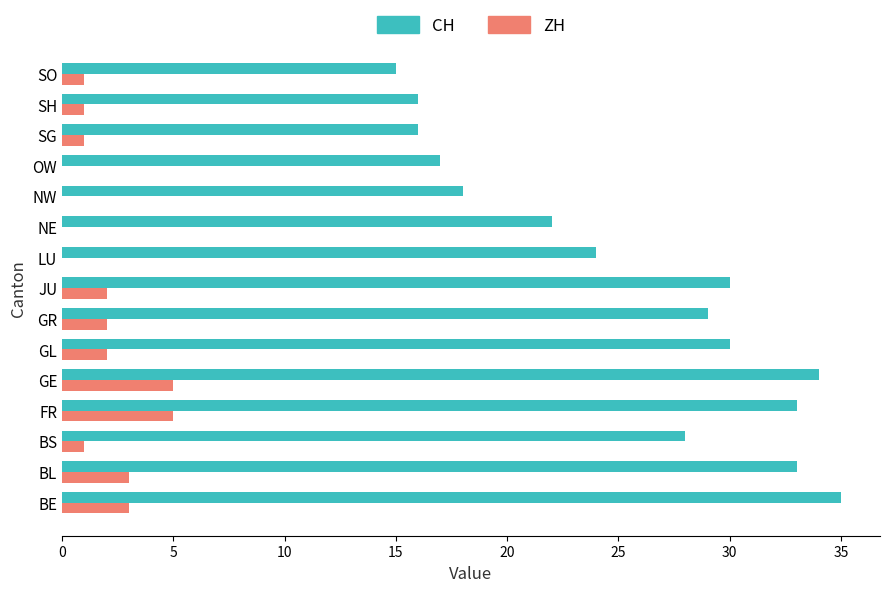

Read the CH value at SO.

15